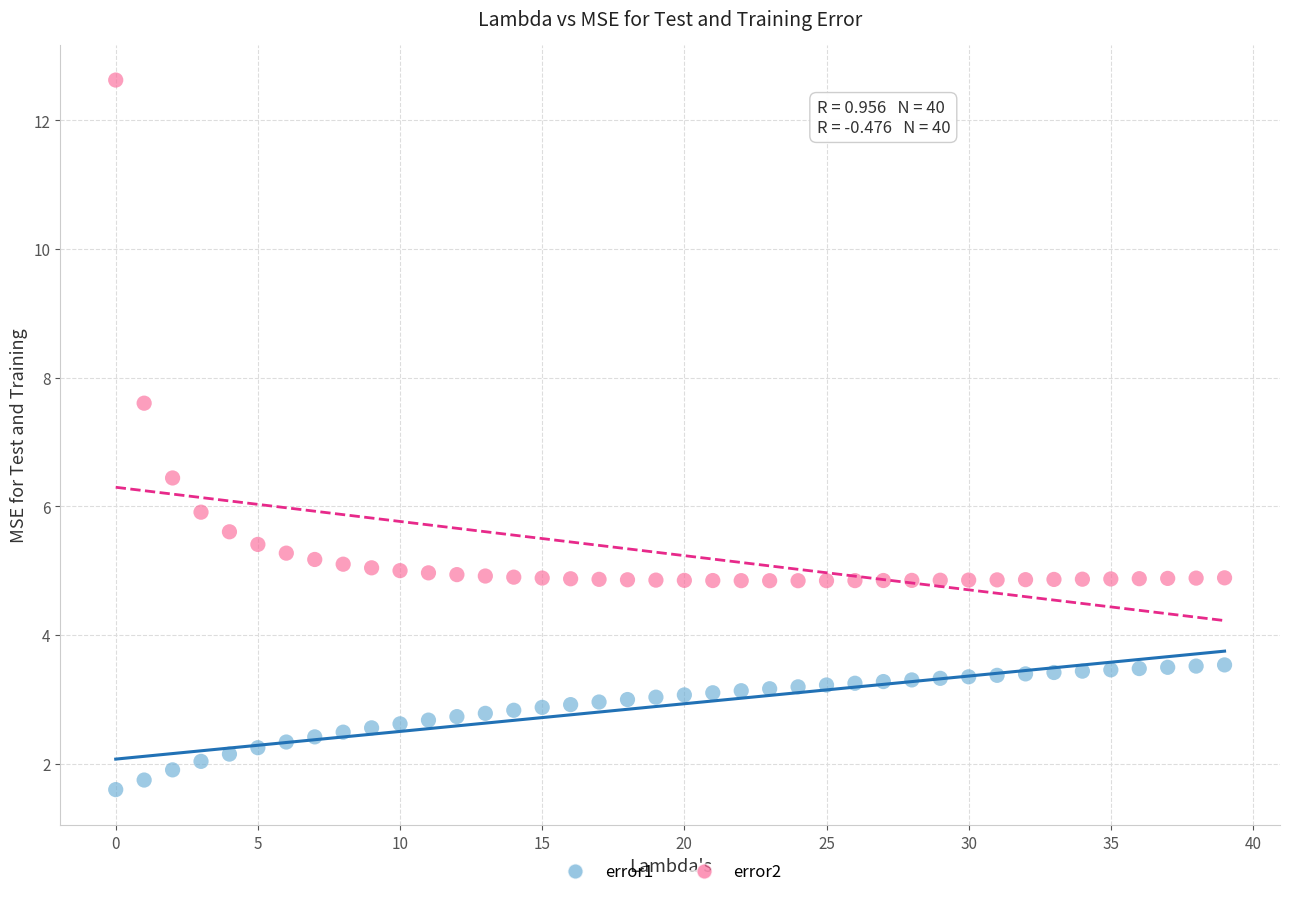

Which series has the widest spread of Y values?

error2